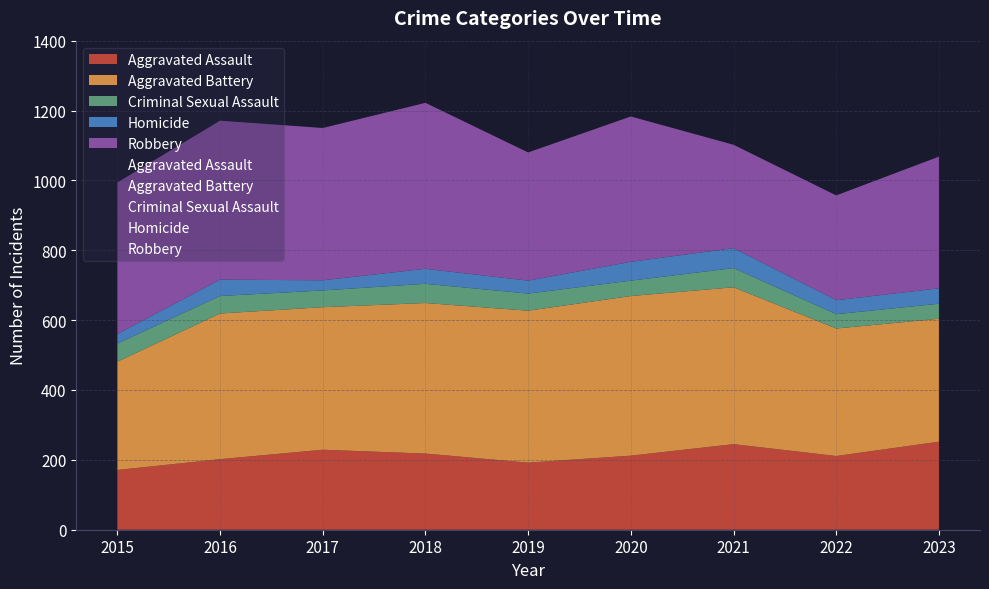

Which series changed the most between 2016 and 2019?

Robbery